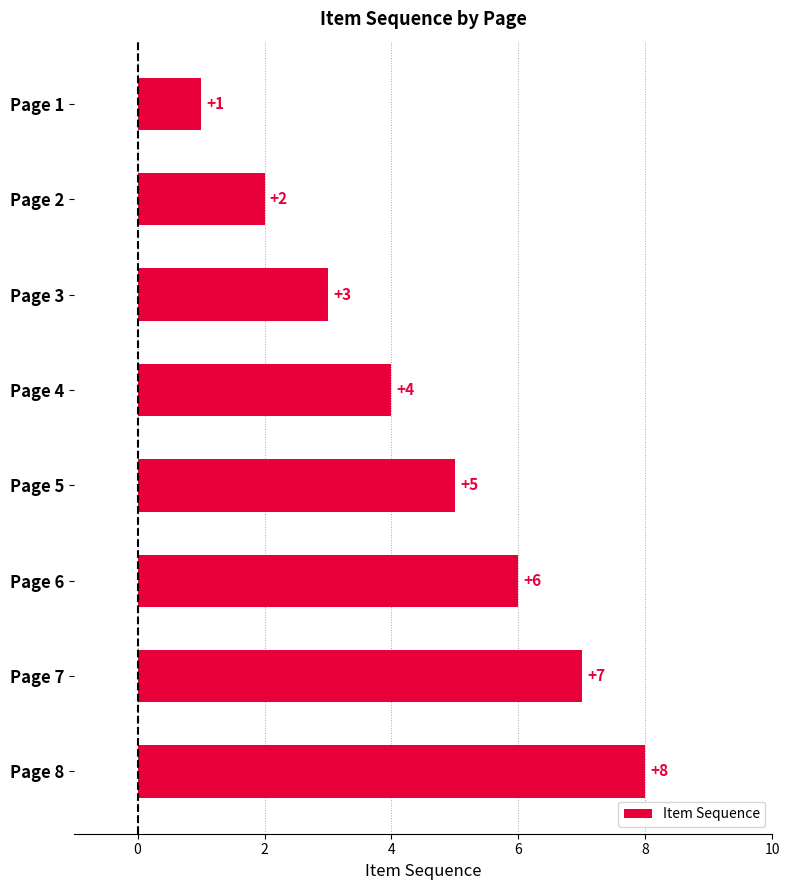

What is the sum of all values?

36